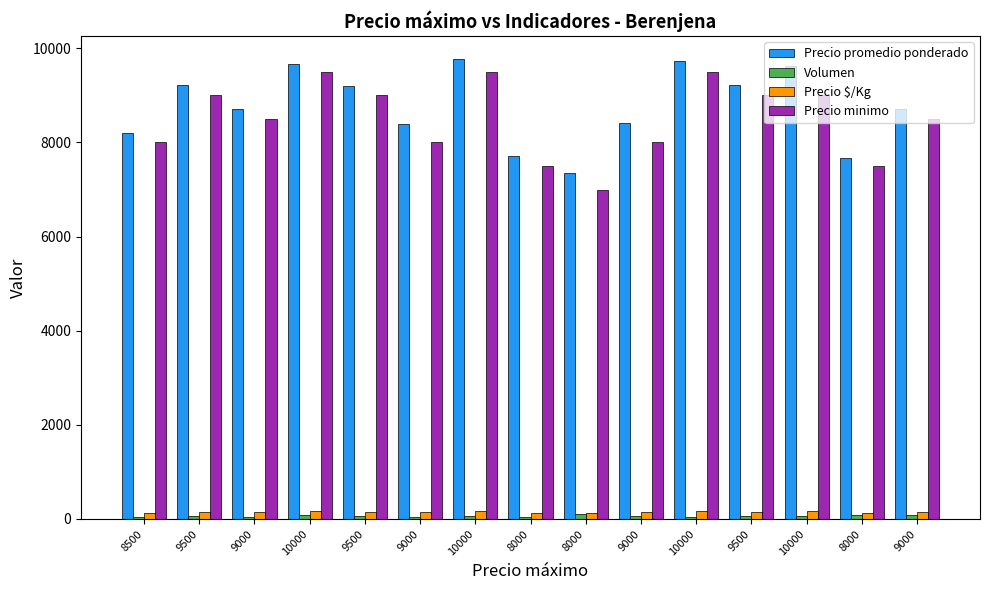

How many bars are there in total?

60